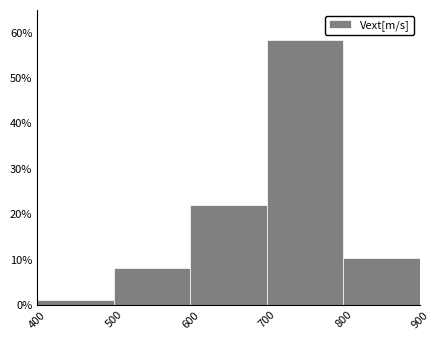

Which range on the x-axis has the tallest bar?

700 to 800